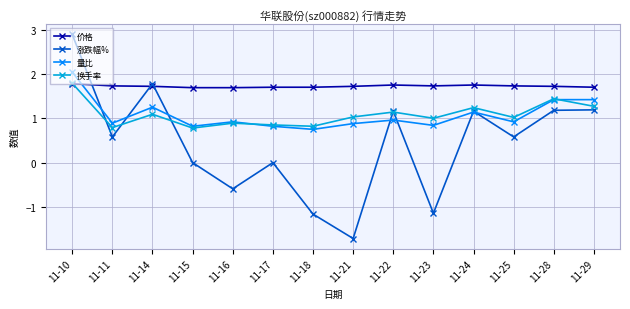

What is the value of the 量比 point at the 4th from the left?

0.8